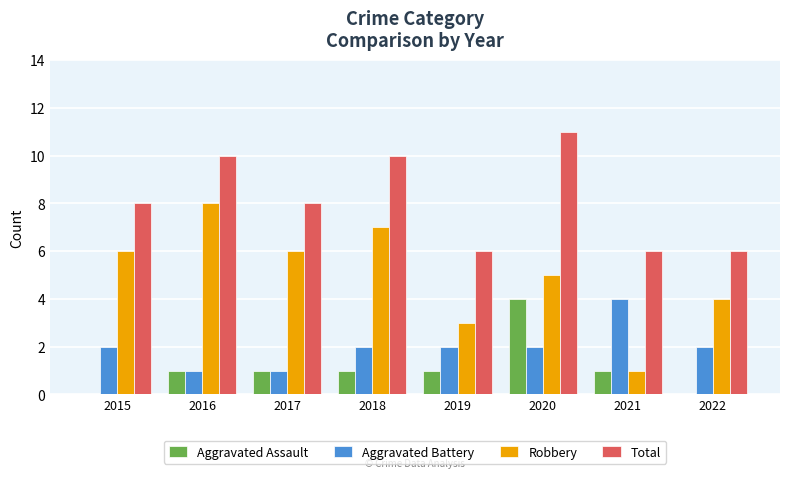

The value of Robbery at 2022 is 3. True or false?

False